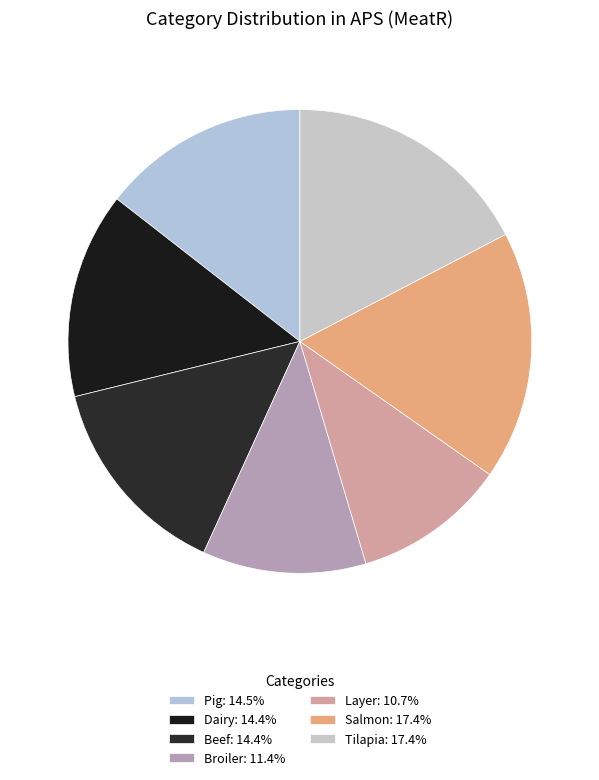

Does any single category account for the majority?

No